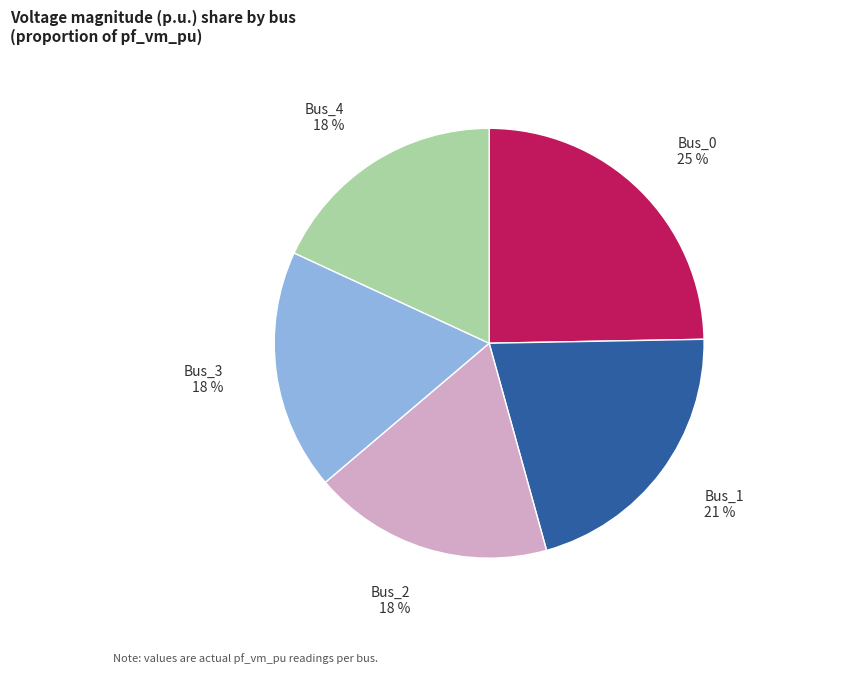

Which category has the biggest portion of the pie?

Bus_0